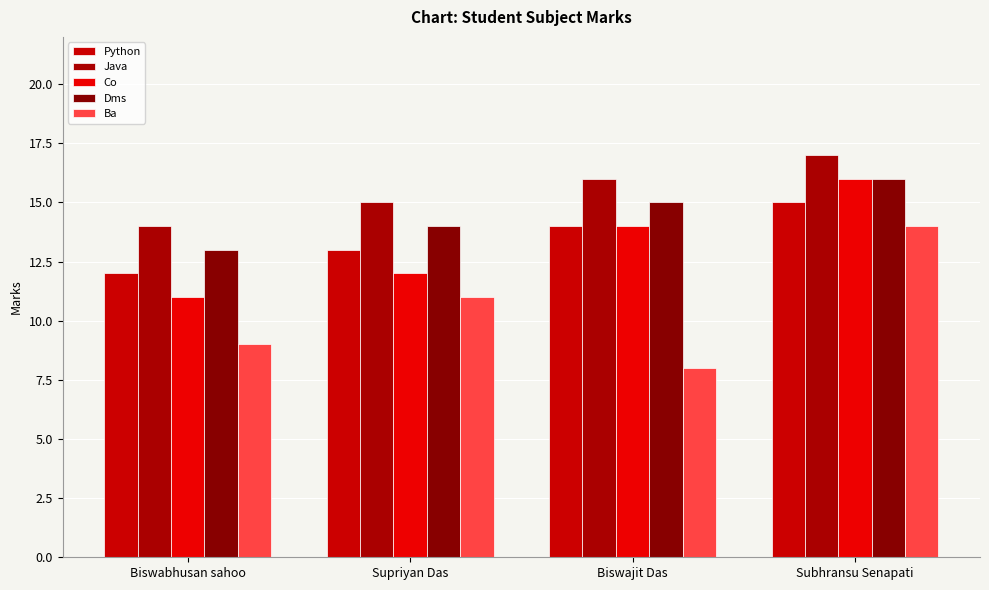

Are the bars horizontal?

No